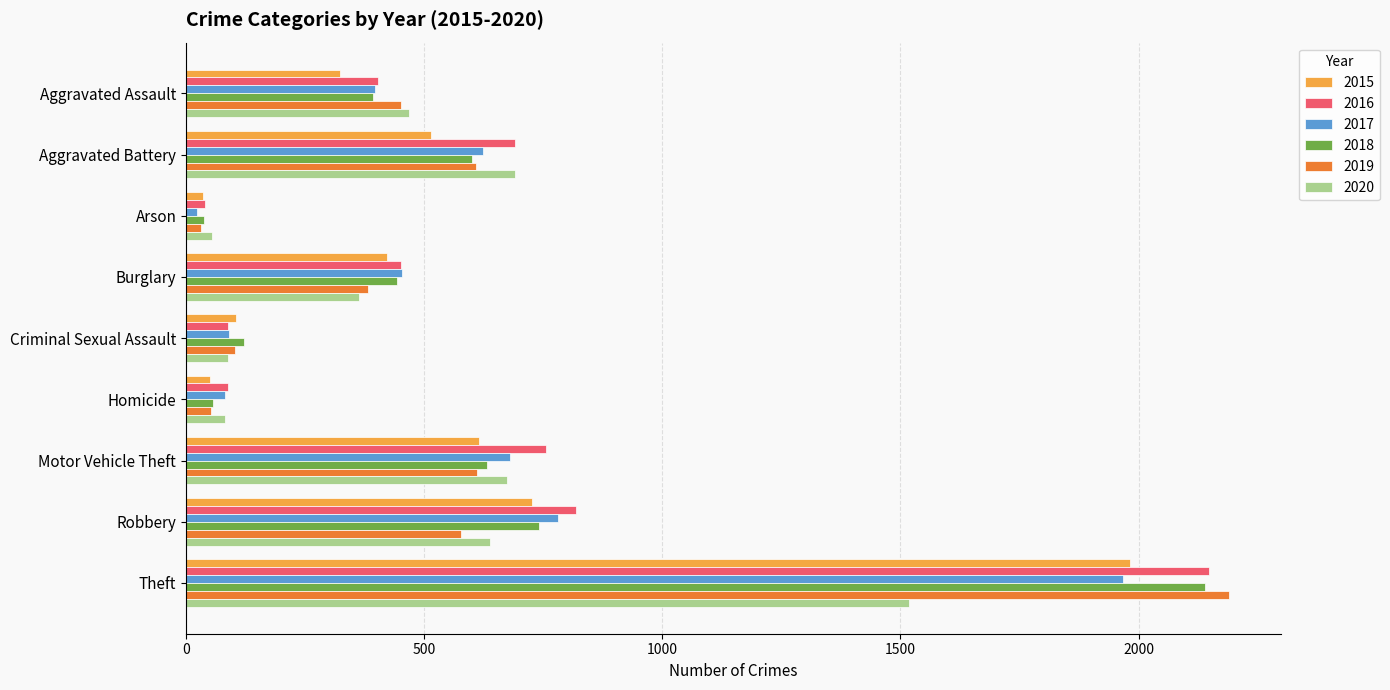

Where is 2016 nearest to the value 1094?

Robbery